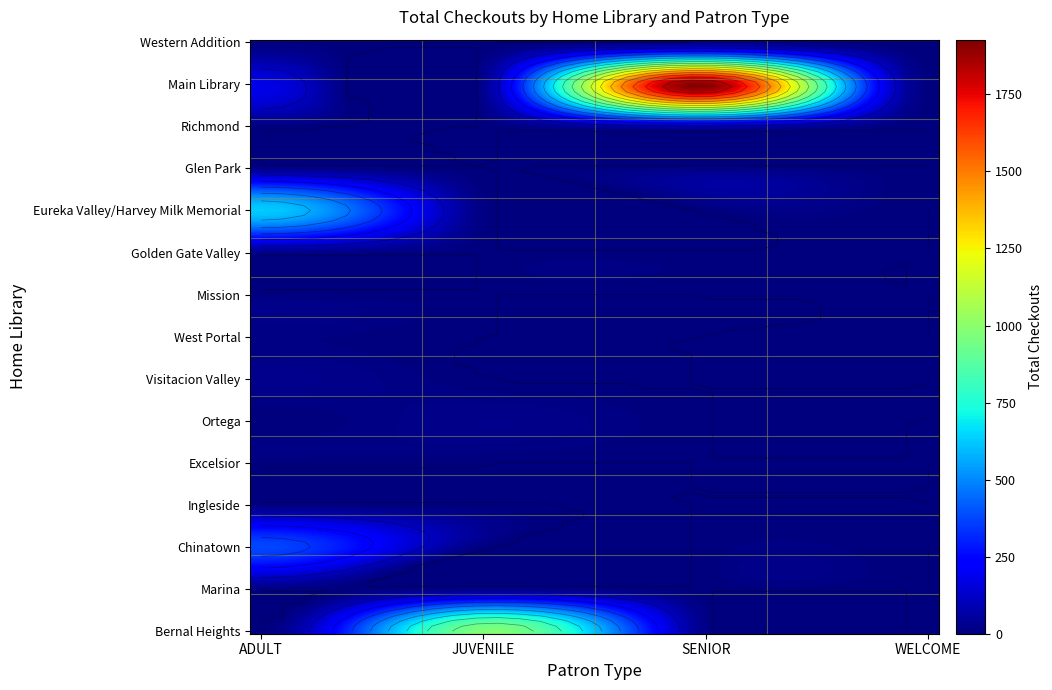

Where is ADULT nearest to the value 314?

Chinatown